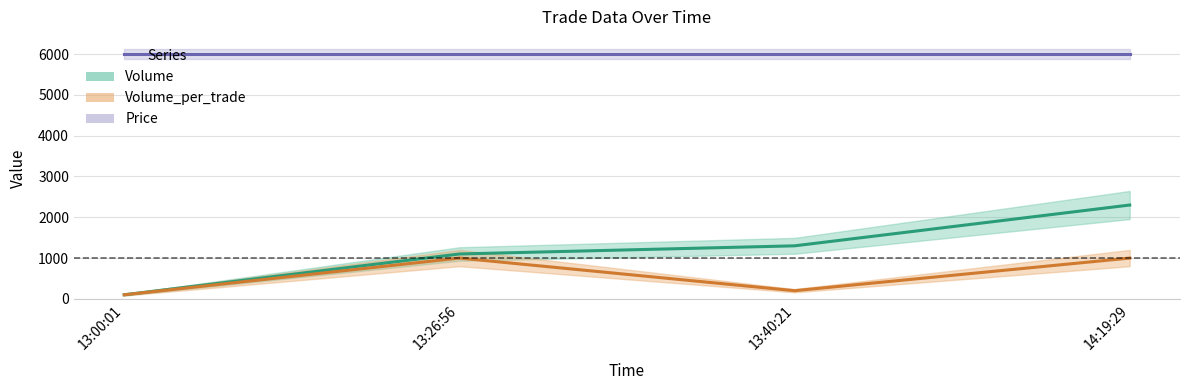

The value of Volume at 13:00:01 is 37. True or false?

False